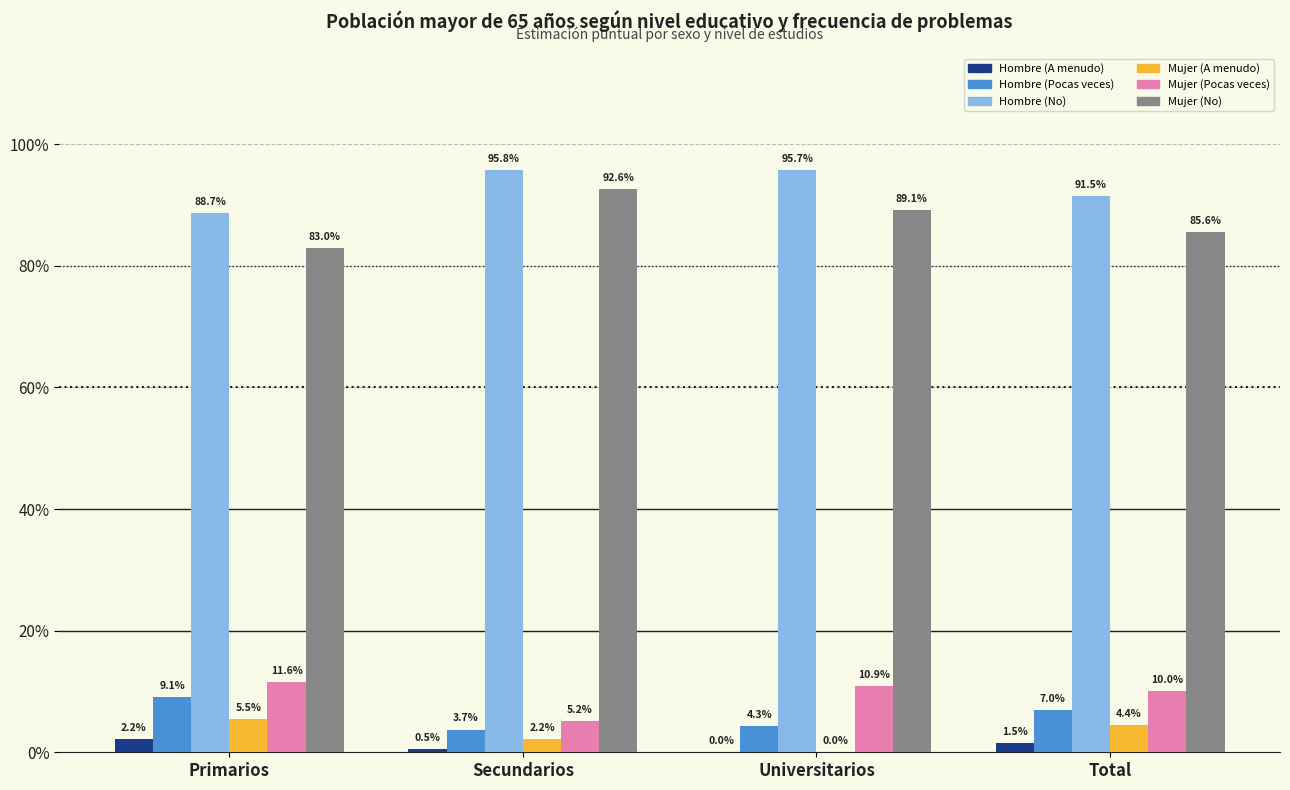

Reading left to right, list all the values displayed in this chart.

Hombre (A menudo): Primarios=0.0	Secundarios=0.0	Universitarios=0.0	Total=0.0
Hombre (Pocas veces): Primarios=0.1	Secundarios=0.0	Universitarios=0.0	Total=0.1
Hombre (No): Primarios=0.9	Secundarios=1.0	Universitarios=1.0	Total=0.9
Mujer (A menudo): Primarios=0.1	Secundarios=0.0	Universitarios=0.0	Total=0.0
Mujer (Pocas veces): Primarios=0.1	Secundarios=0.1	Universitarios=0.1	Total=0.1
Mujer (No): Primarios=0.8	Secundarios=0.9	Universitarios=0.9	Total=0.9